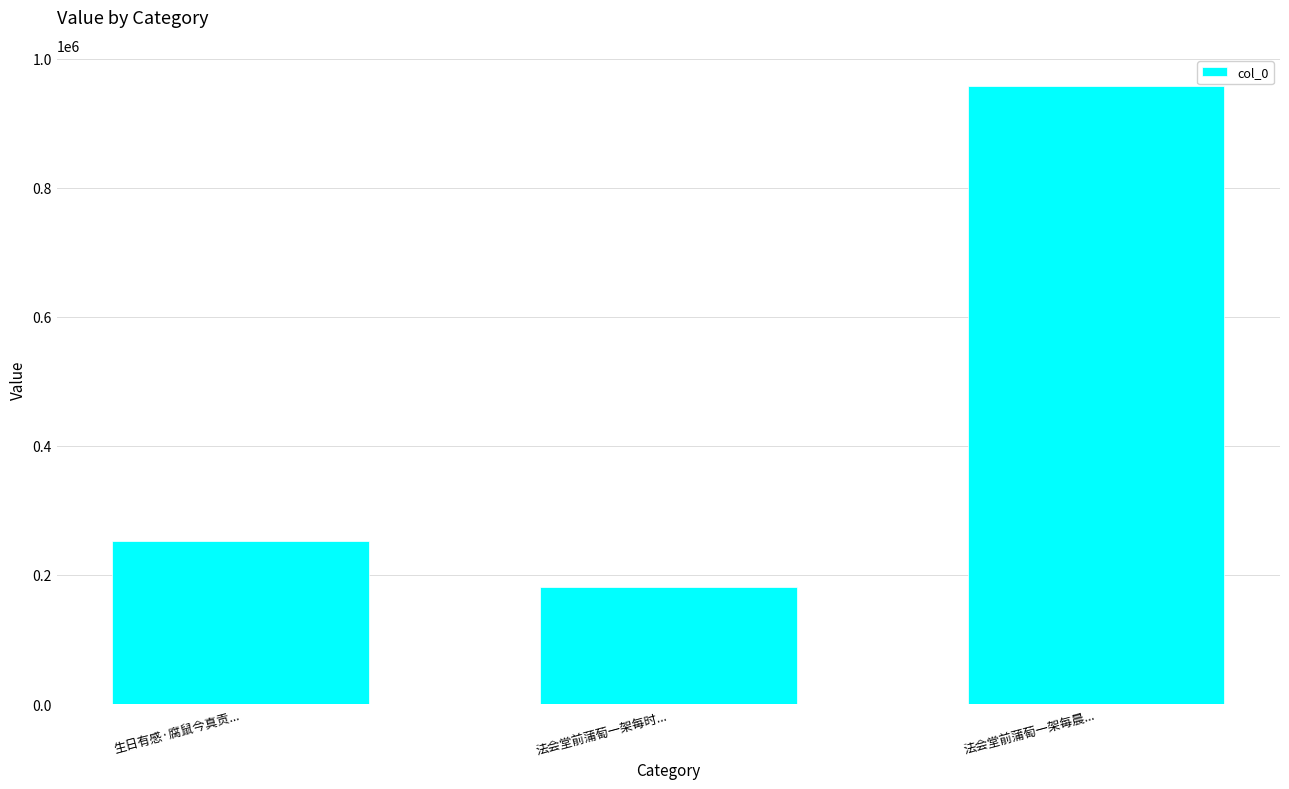

Rank the categories by value from lowest to highest.

法会堂前蒲萄一架每时..., 生日有感·腐鼠今真贡..., 法会堂前蒲萄一架每晨...